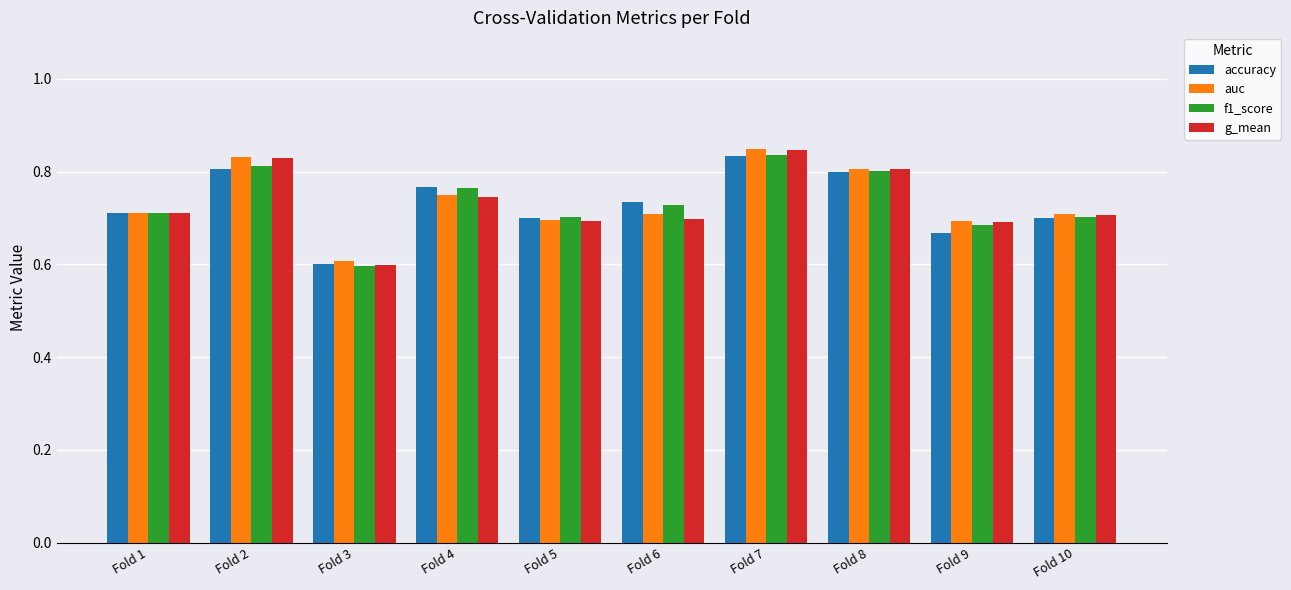

At which category is the sum across all series the highest?

Fold 7